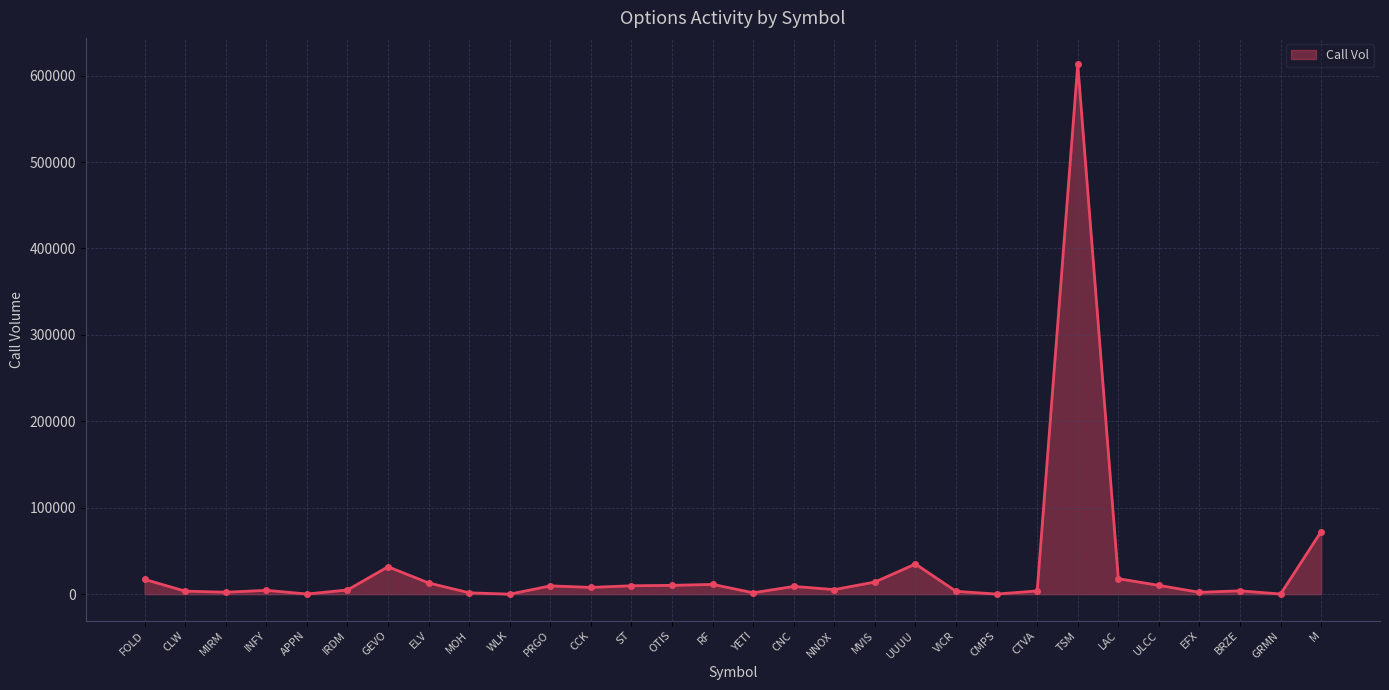

The value at INFY is 4448. True or false?

True